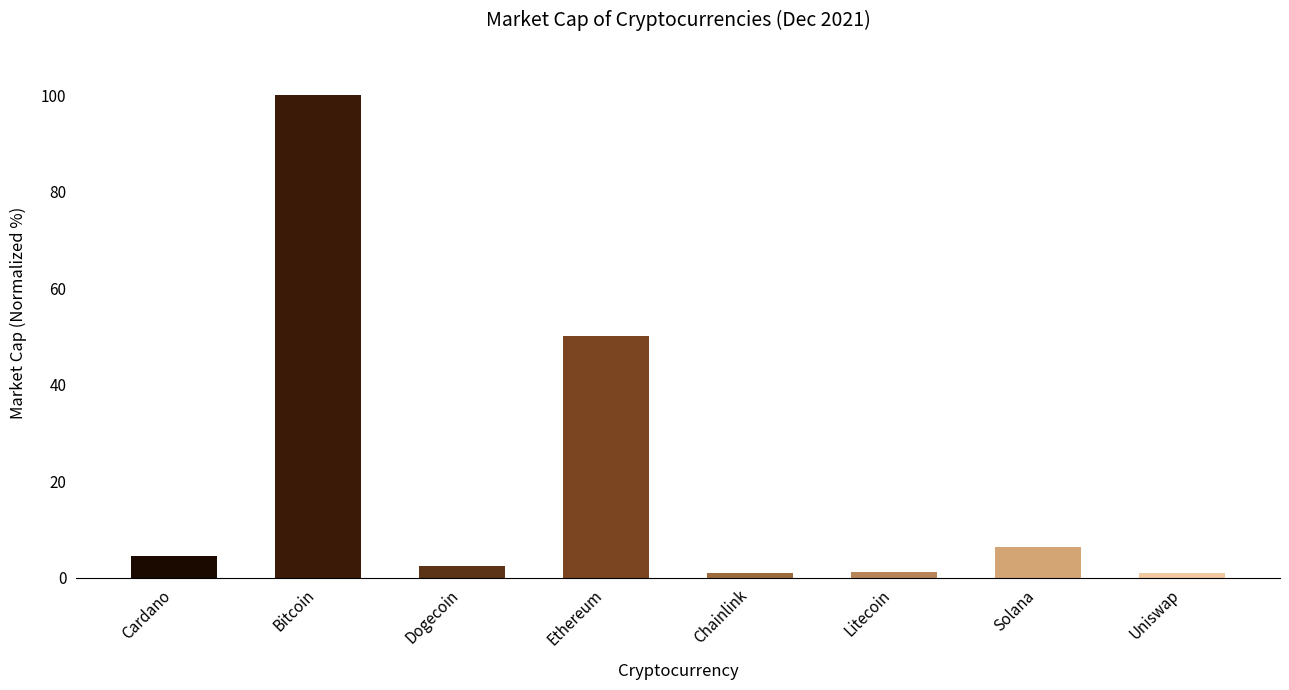

What is the smallest value displayed?

0.9